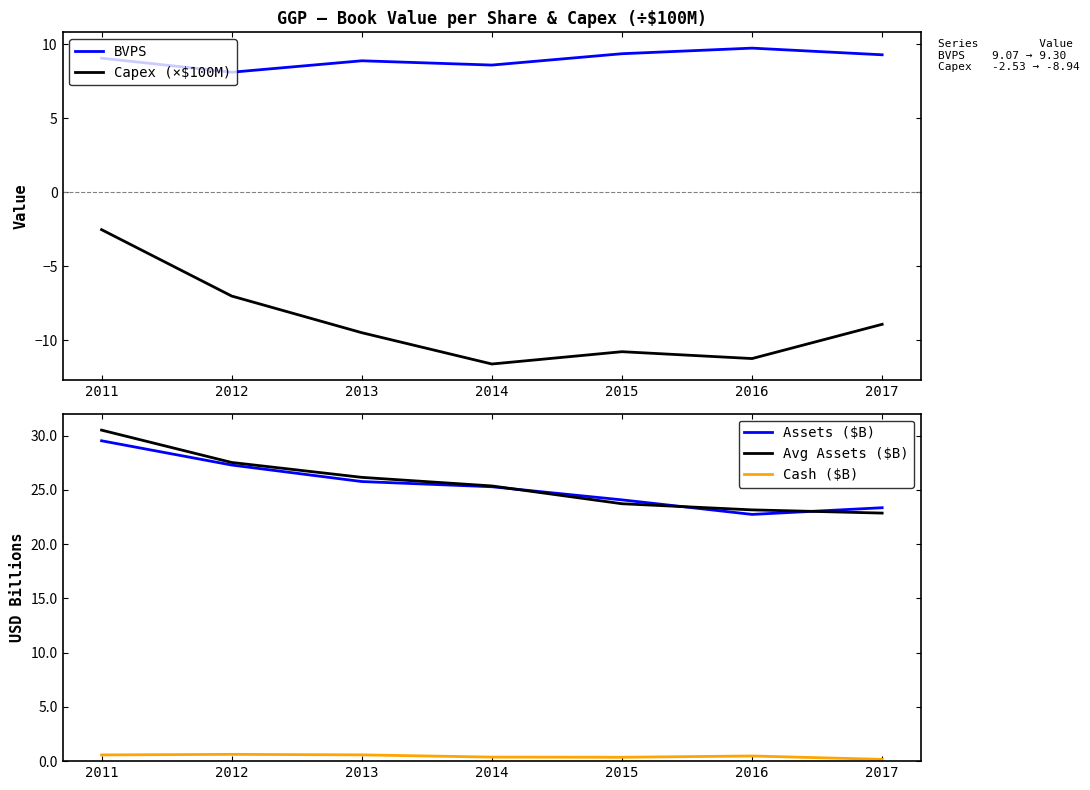

Which category has the highest value in the Capex (×$100M) series?

2011